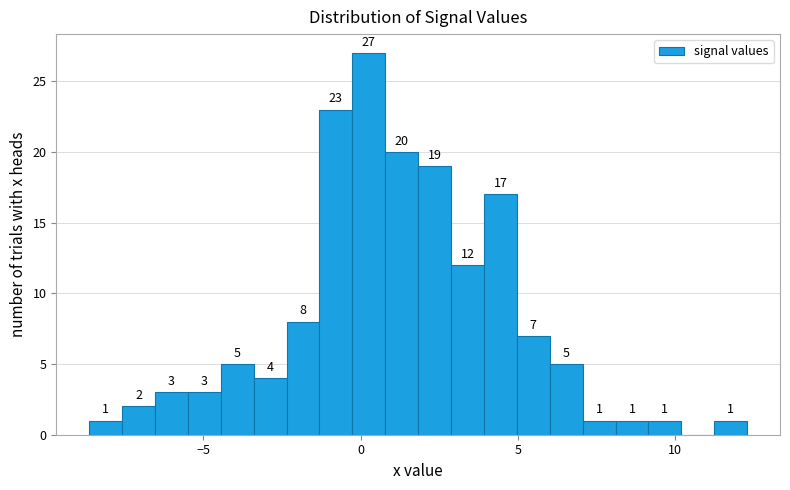

Around what value on the x-axis is the tallest bar? Give the approximate position of its centre, as read against the axis.

0.5